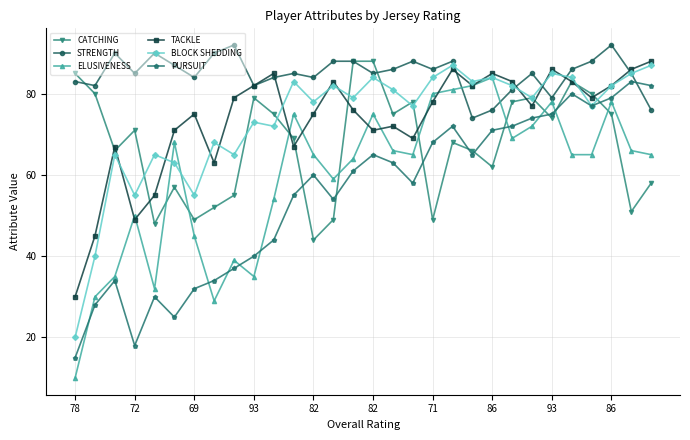

What is the value of the CATCHING point at the 3rd from the left?

66